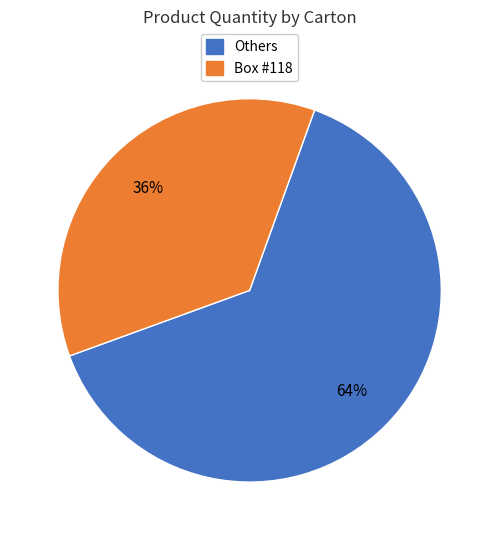

Does any single category account for the majority?

Yes